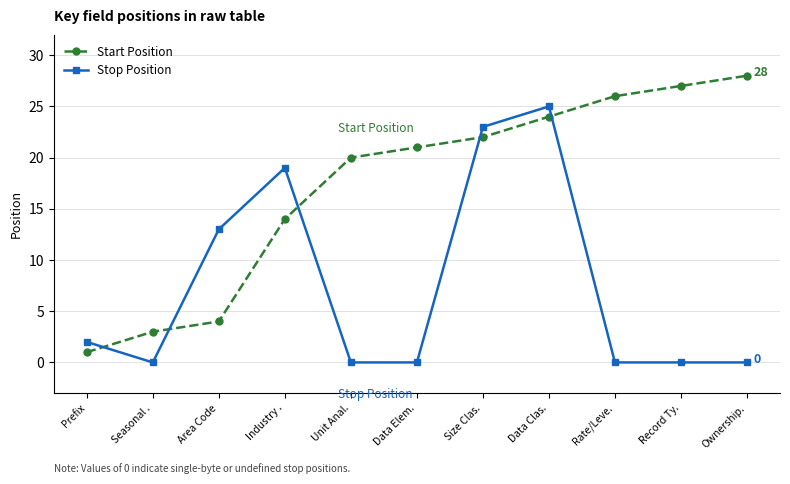

What are all the series names shown in the legend?

Start Position, Stop Position